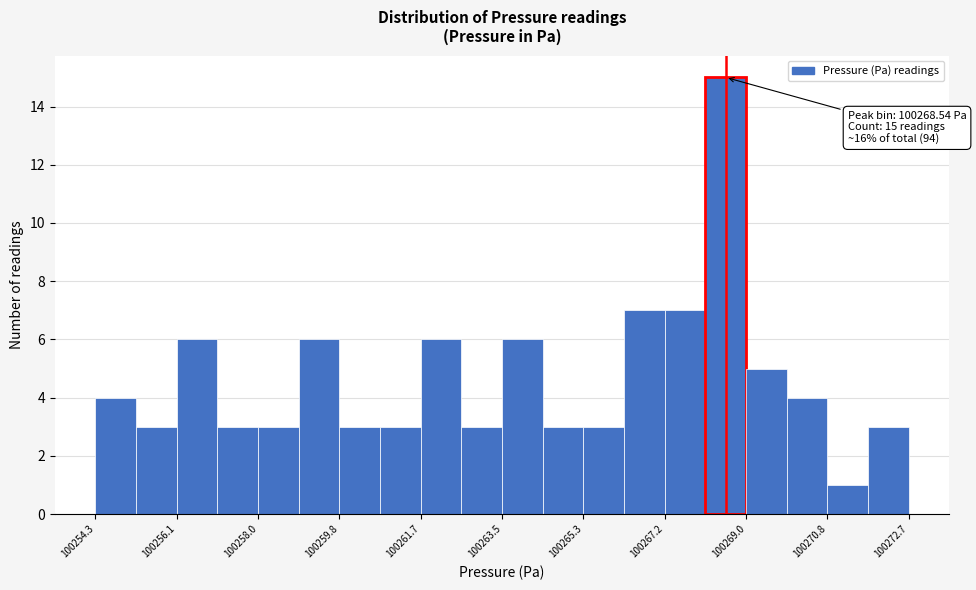

Over which range of the x-axis is the bar tallest?

100268.0 to 100269.0